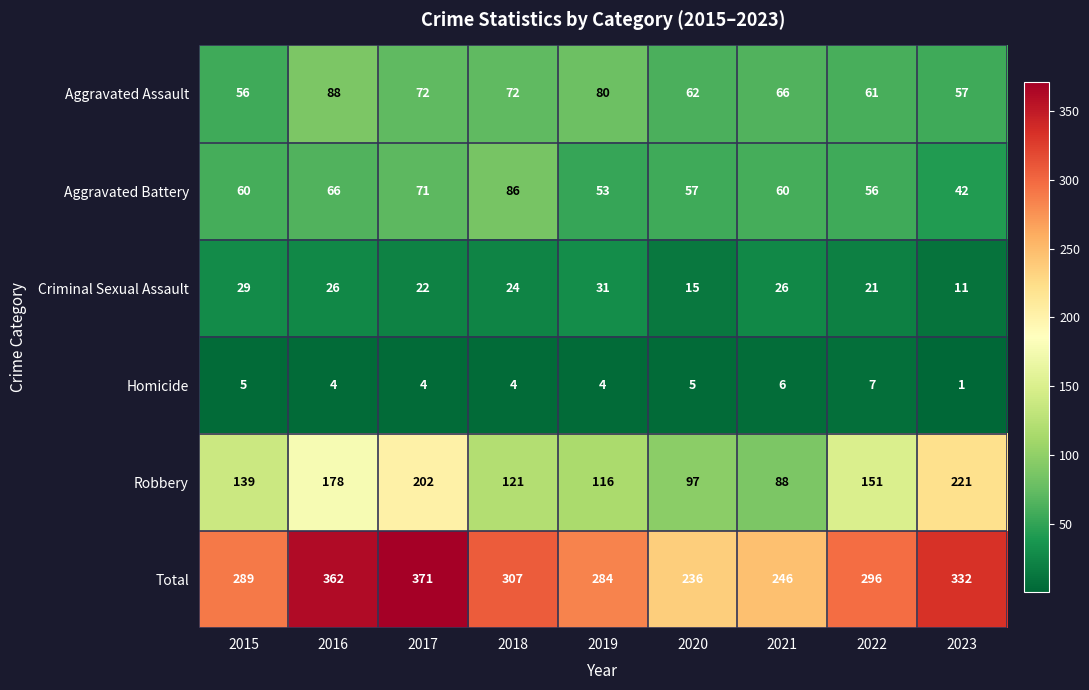

The Criminal Sexual Assault series shows 31 at 2019. True or false?

True